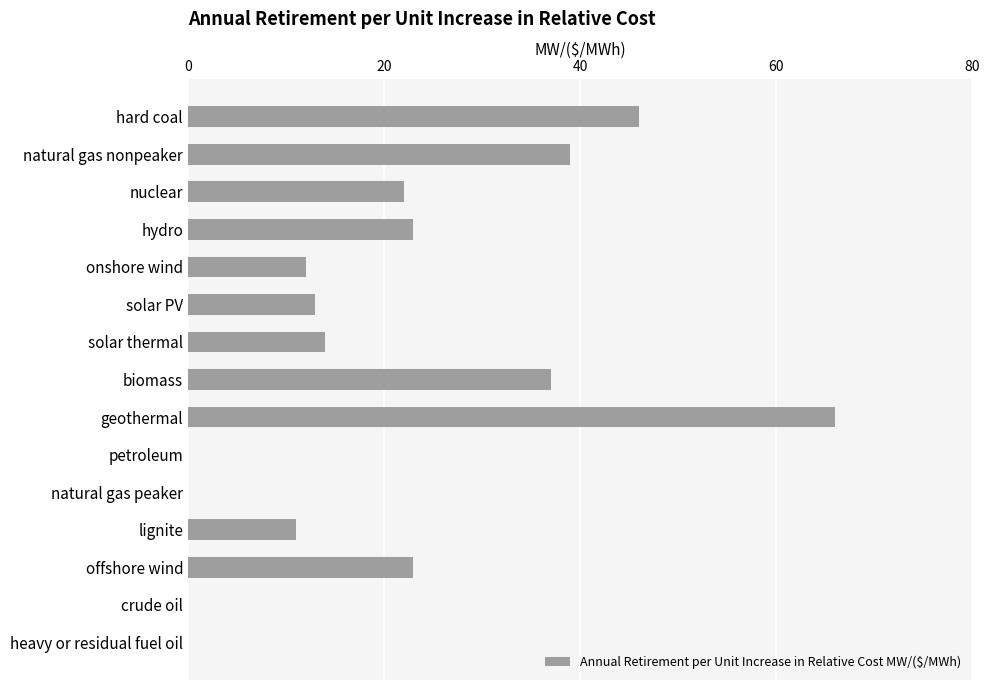

What is the maximum value shown in the chart?

66